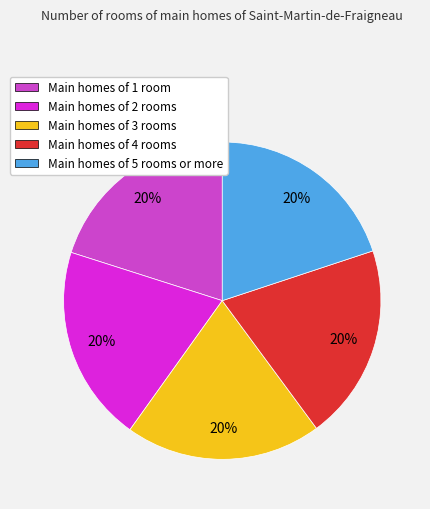

Does any single category account for the majority?

No